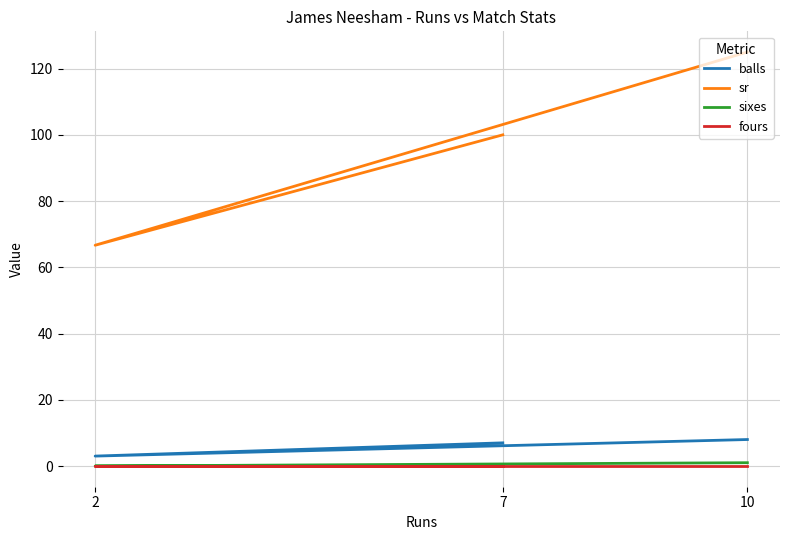

What is the sum of all balls values?

18.0